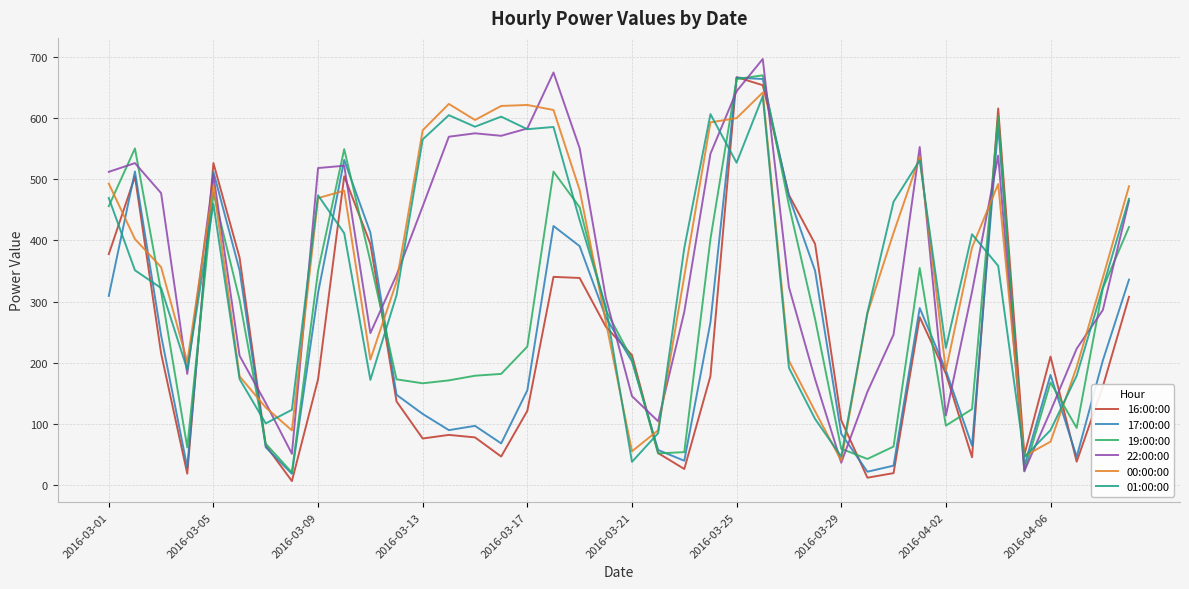

Which series ends up on top after the final intersection of 16:00:00 and 22:00:00?

22:00:00